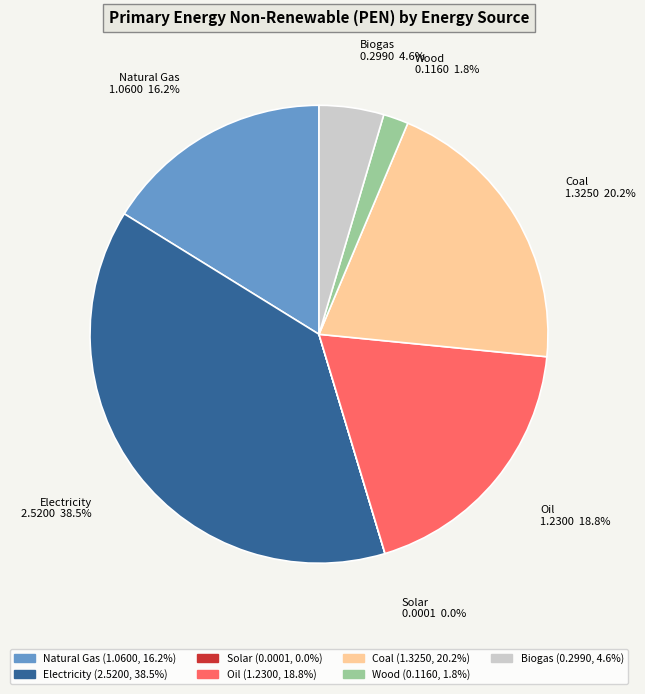

What is the largest slice in the pie chart?

Electricity